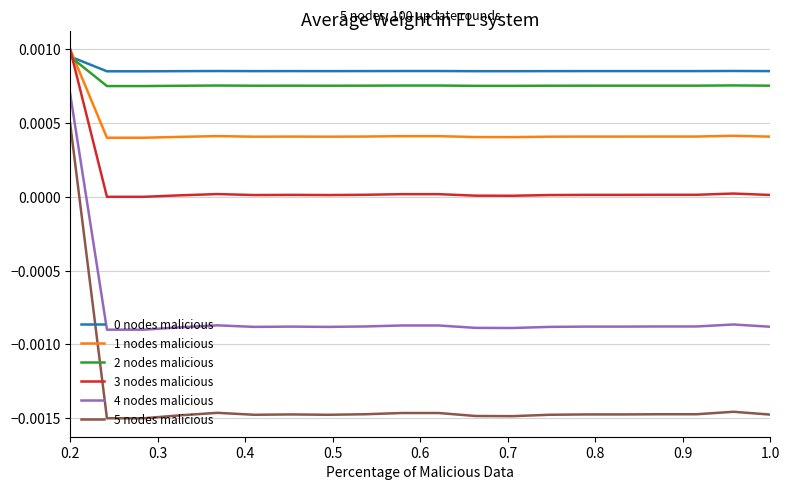

Which series has the widest spread of values?

5 nodes malicious